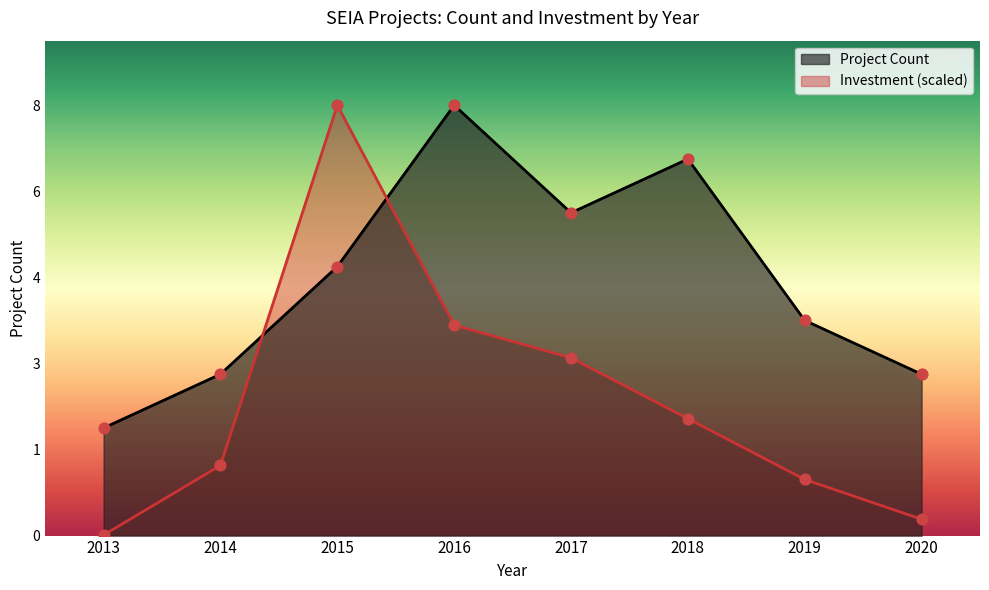

Which series contains the lowest Y value?

Total Investment (MMU$)